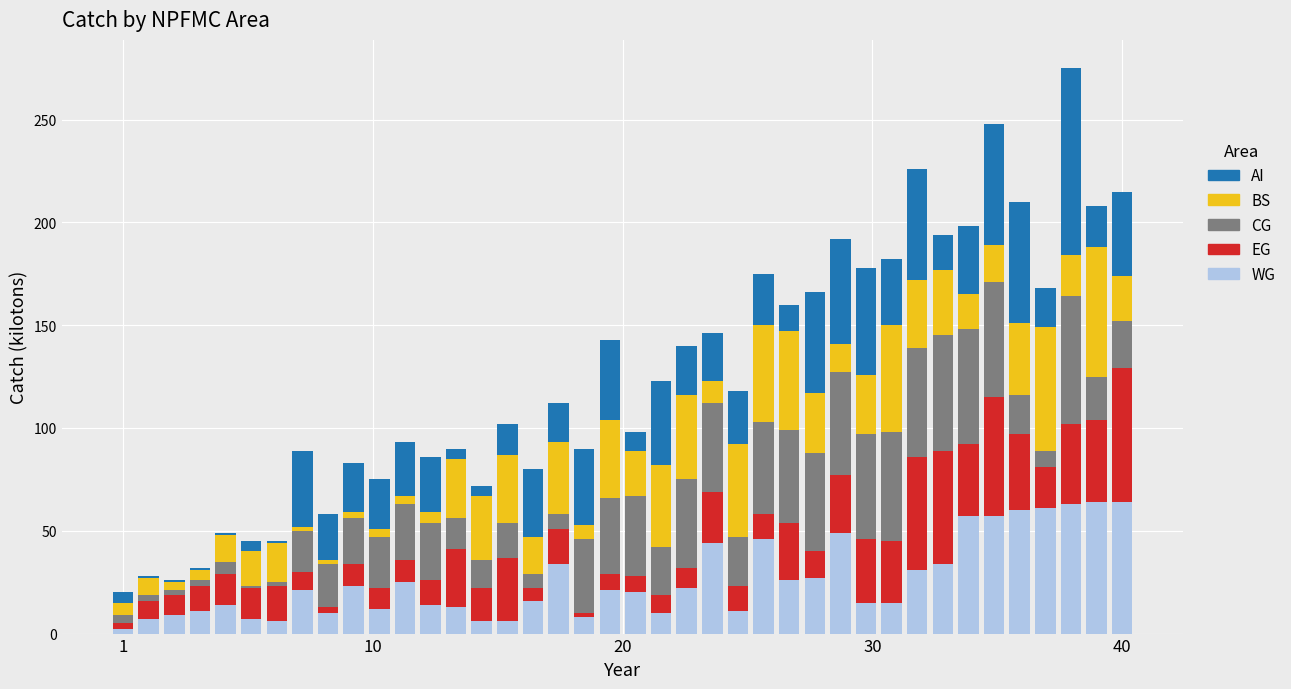

What is the maximum value for WG?

64